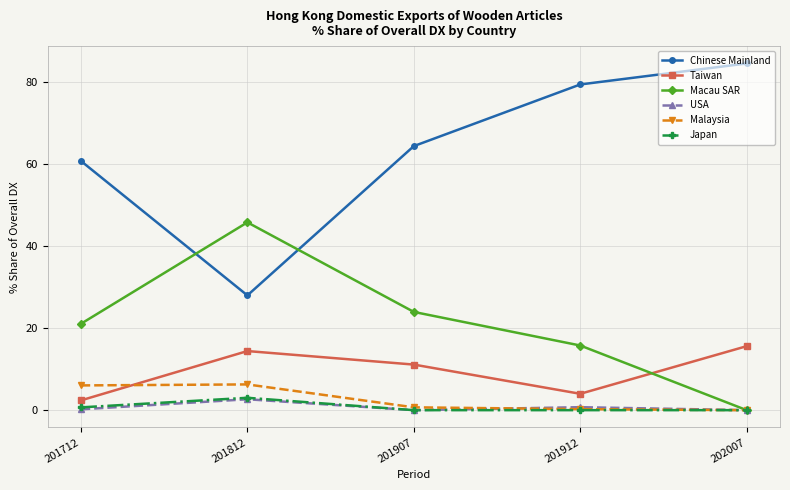

Which series has the largest total across all categories?

Chinese Mainland